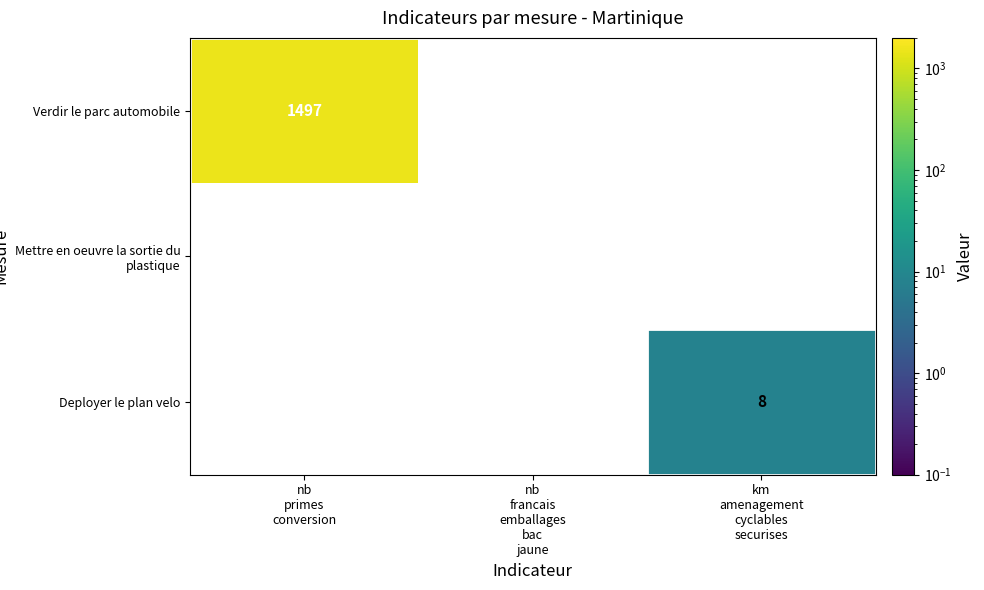

At how many categories does at least one series exceed 183?

1